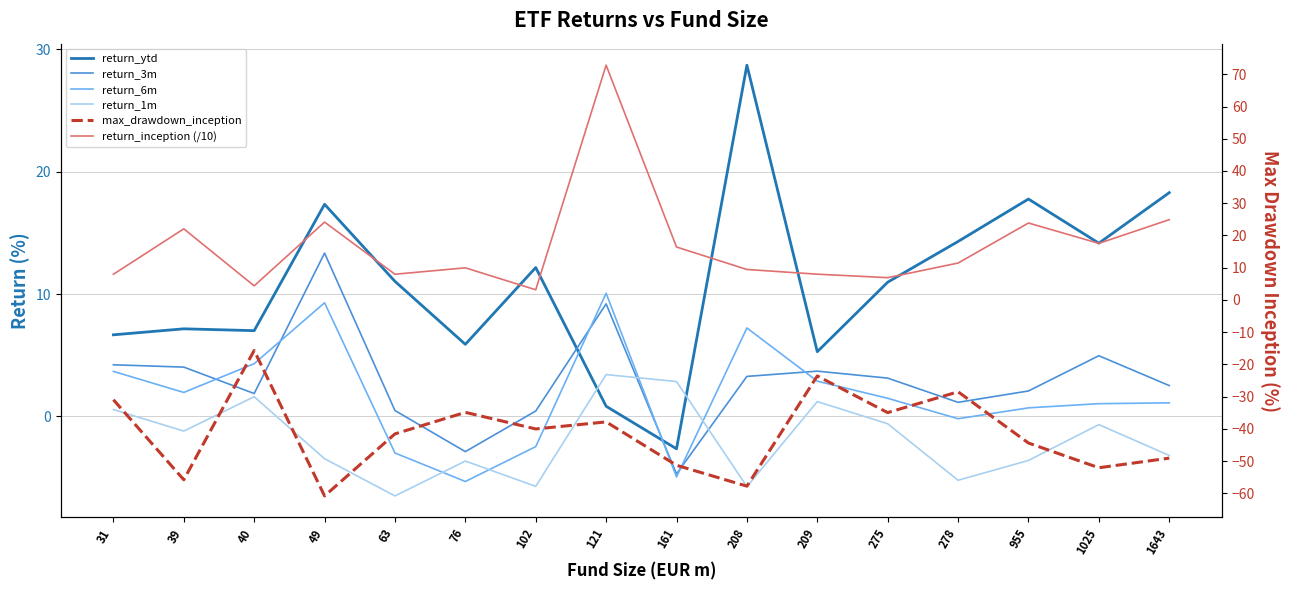

At which label does return_3m first exceed 3?

31